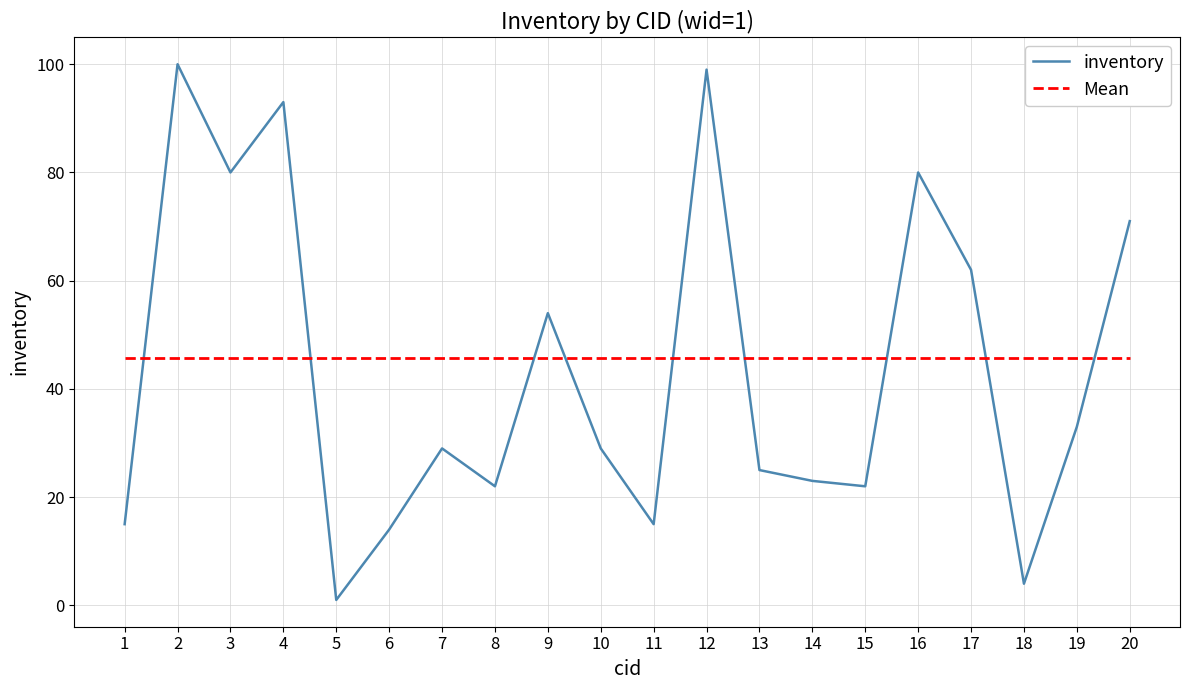

What is the greatest value displayed?

100.0